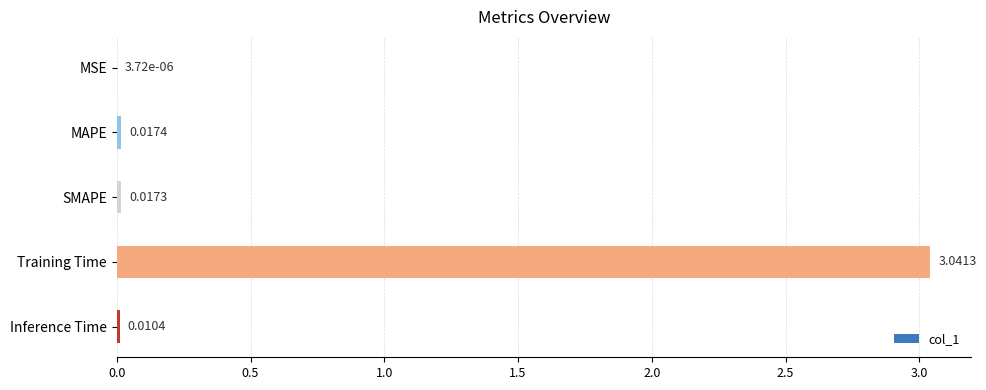

What is the sum of all values?

3.1